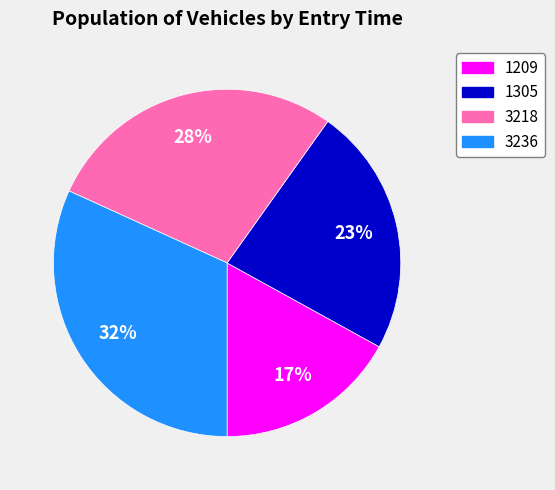

Combined, do 3218 and 1209 account for over 50%?

No